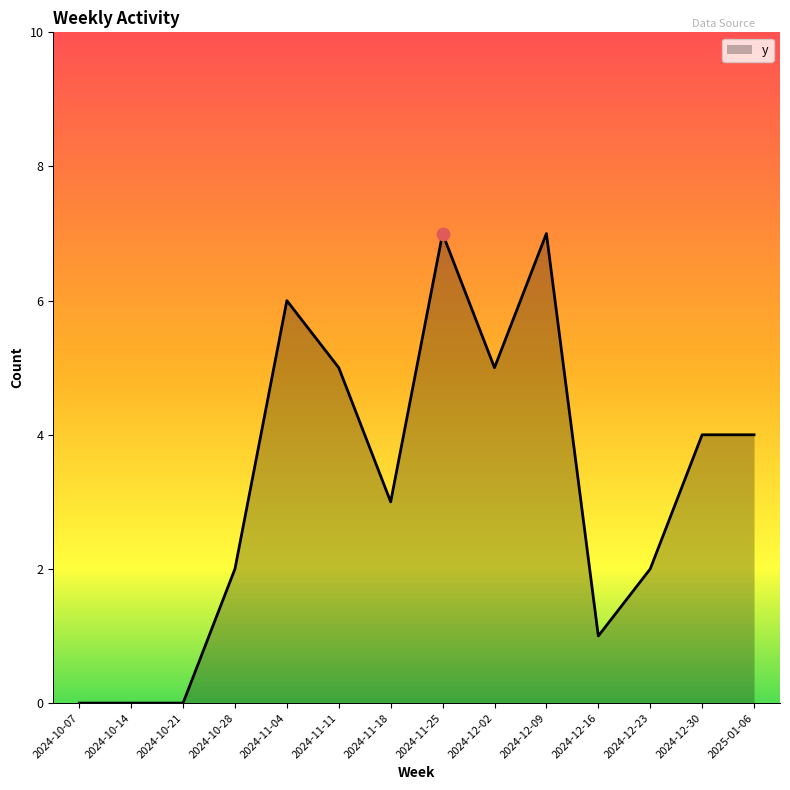

Between 2024-11-04 and 2024-11-25, which is larger?

2024-11-25